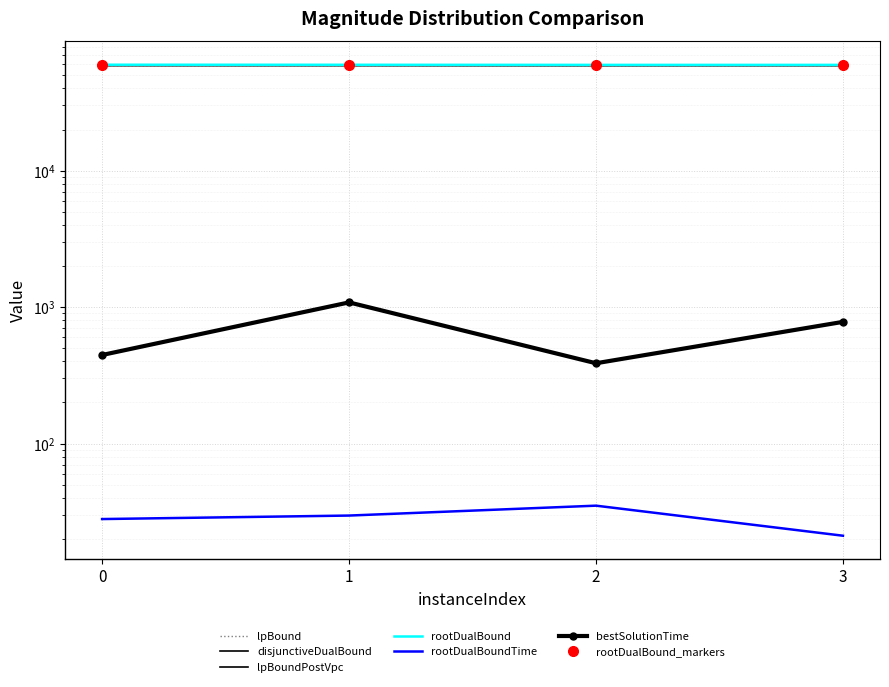

Which category has the lowest value in the rootDualBound series?

2